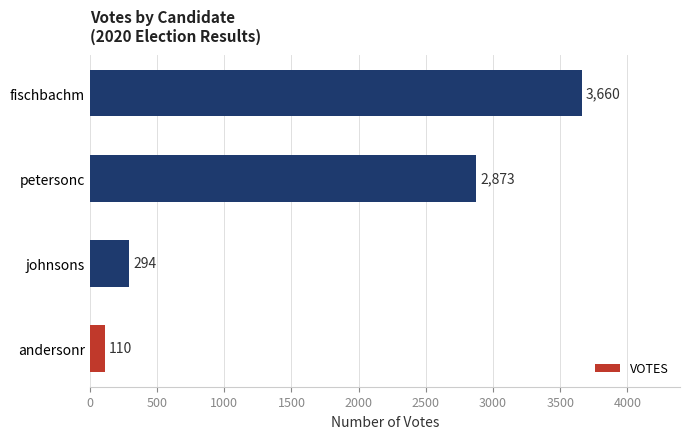

Which category has the highest value across all series?

fischbachm